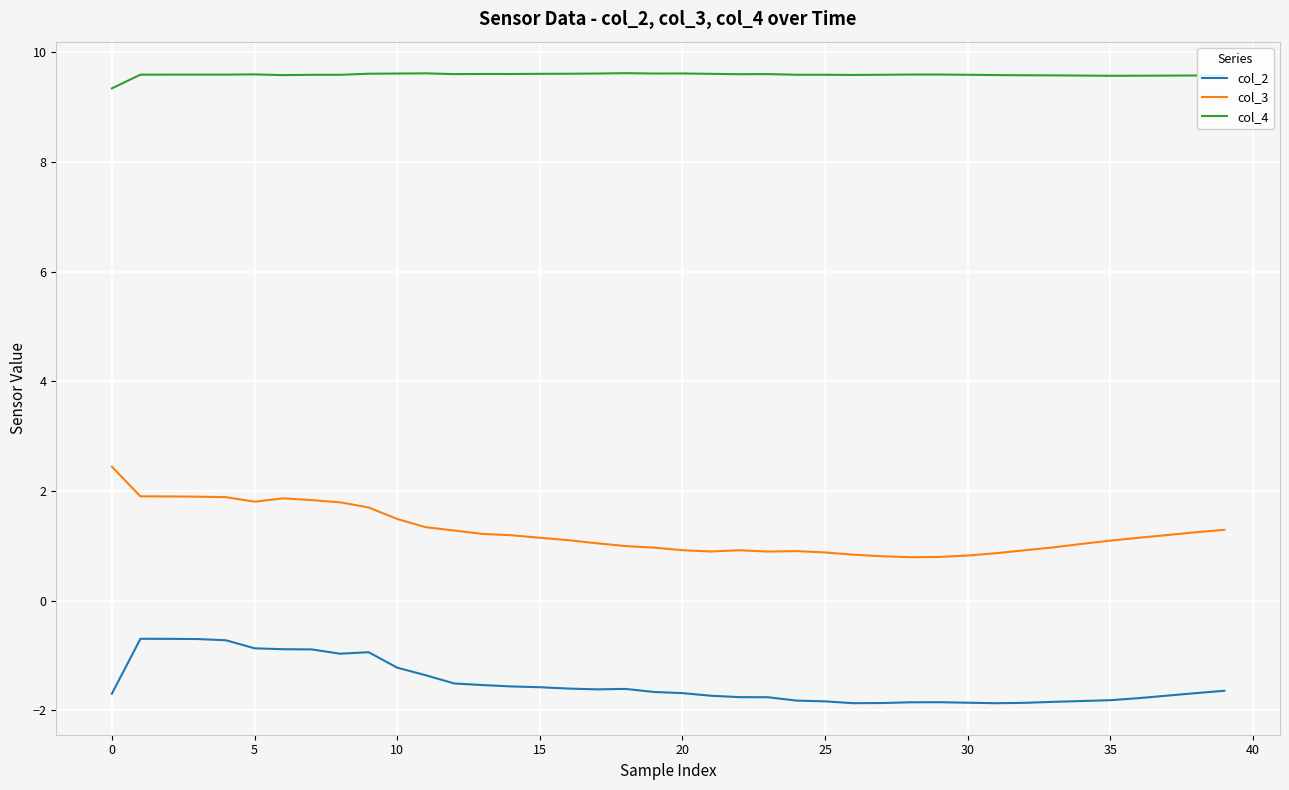

What is the difference between the maximum and minimum values in the col_2 series?

1.2